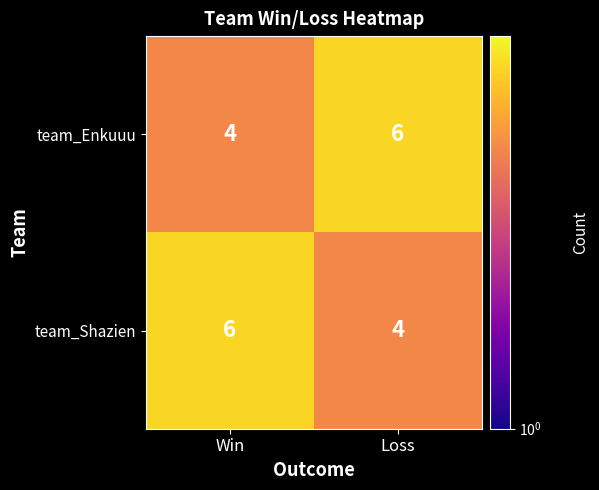

The team_Enkuuu series shows 2 at Win. True or false?

False